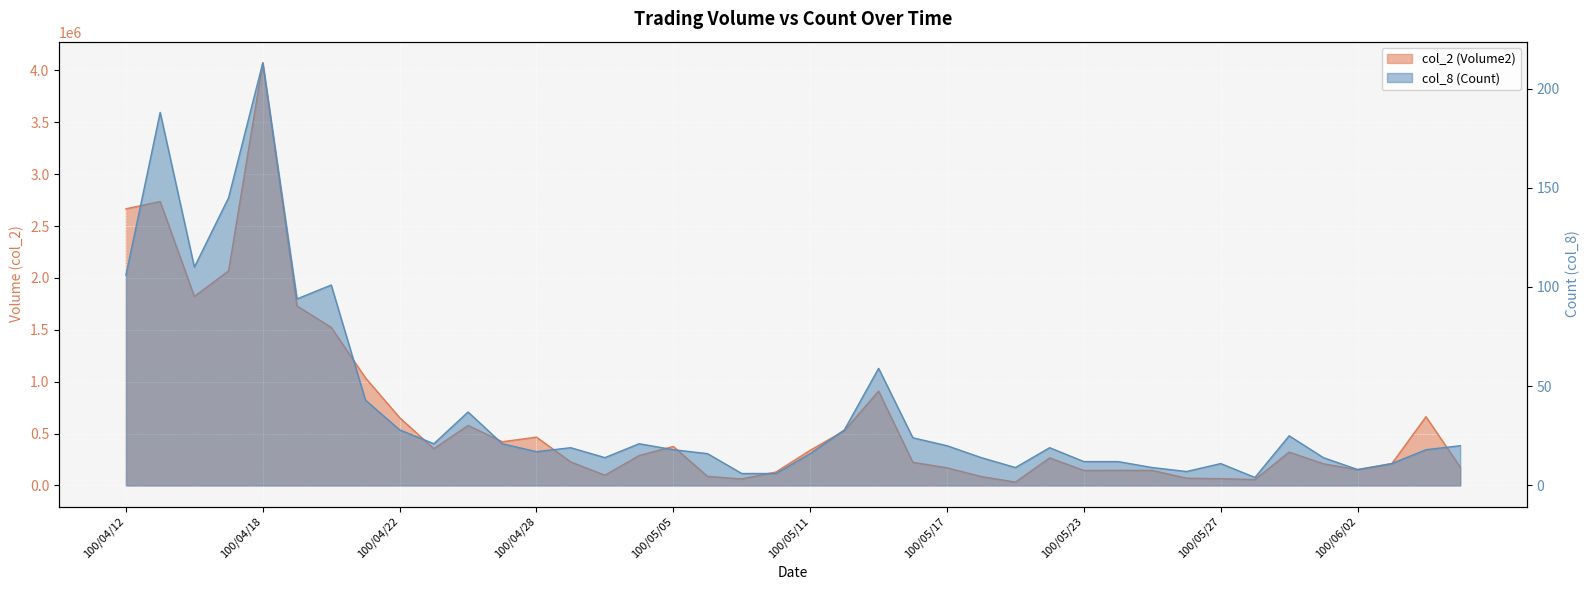

Which series has the largest total across all categories?

col_2 (Volume2)